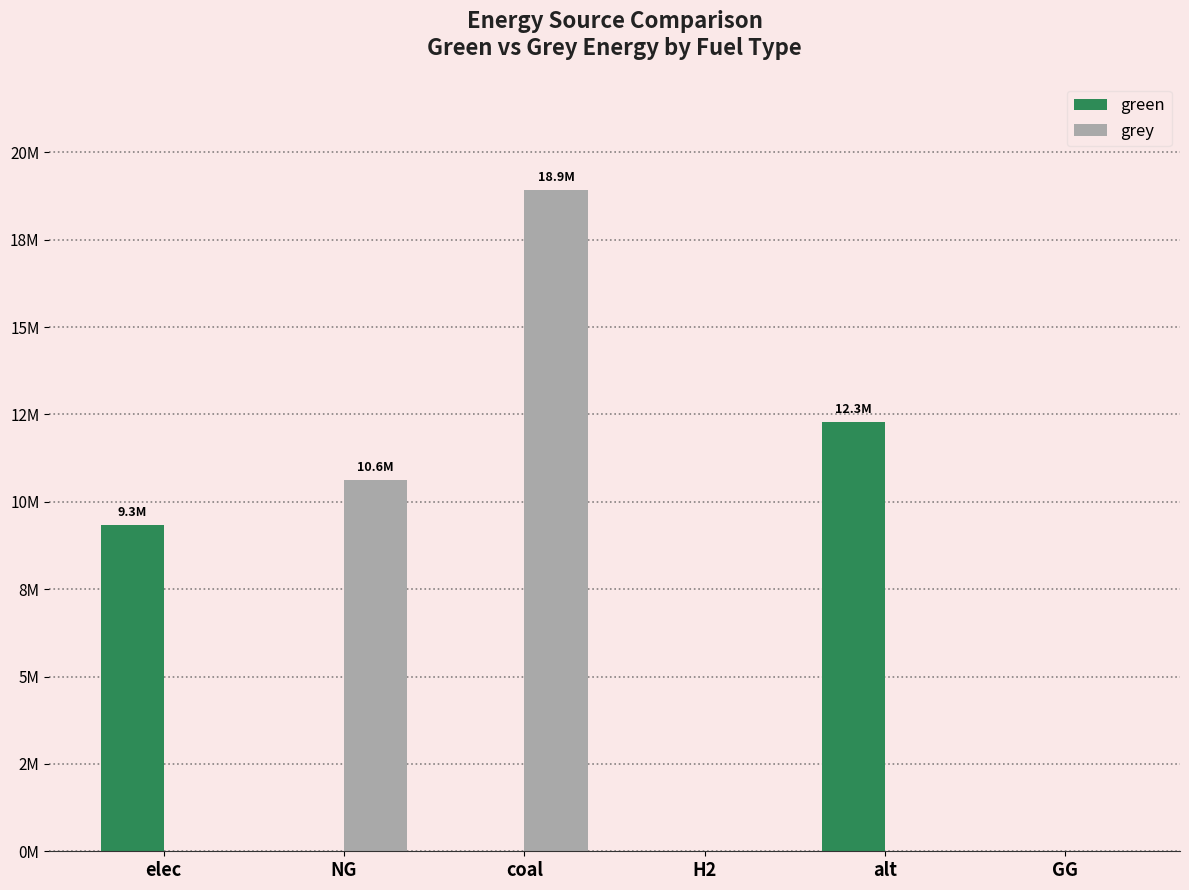

True or false: green has a value of 0.0 at NG.

True